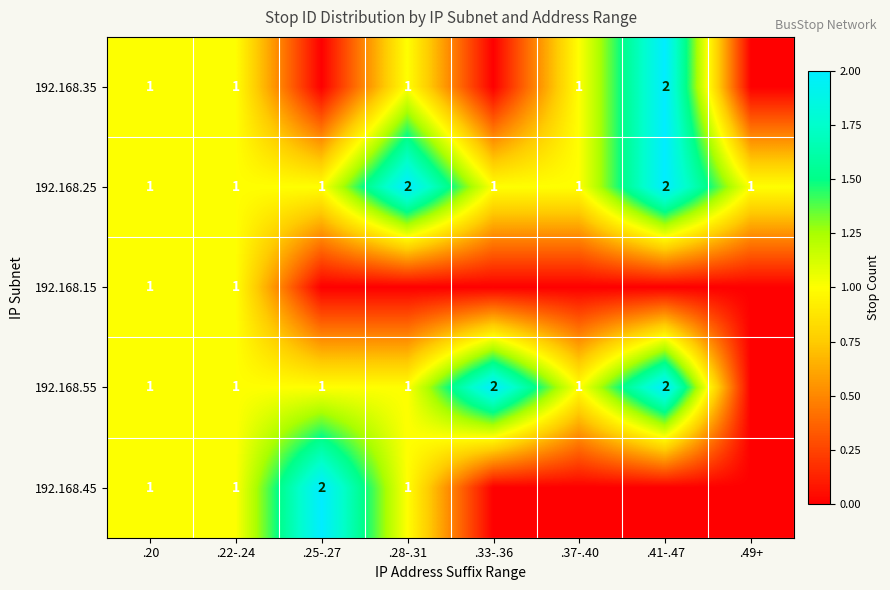

What is the sum of the 192.168.25 values at .49+ and .28-.31?

3